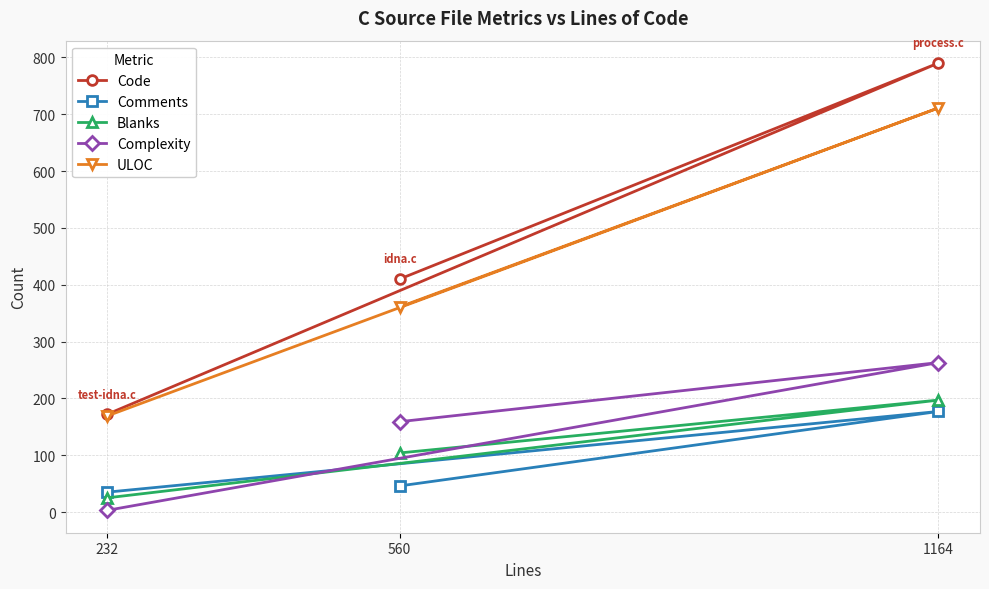

What is the value of the Blanks point at the 2nd from the left?

104